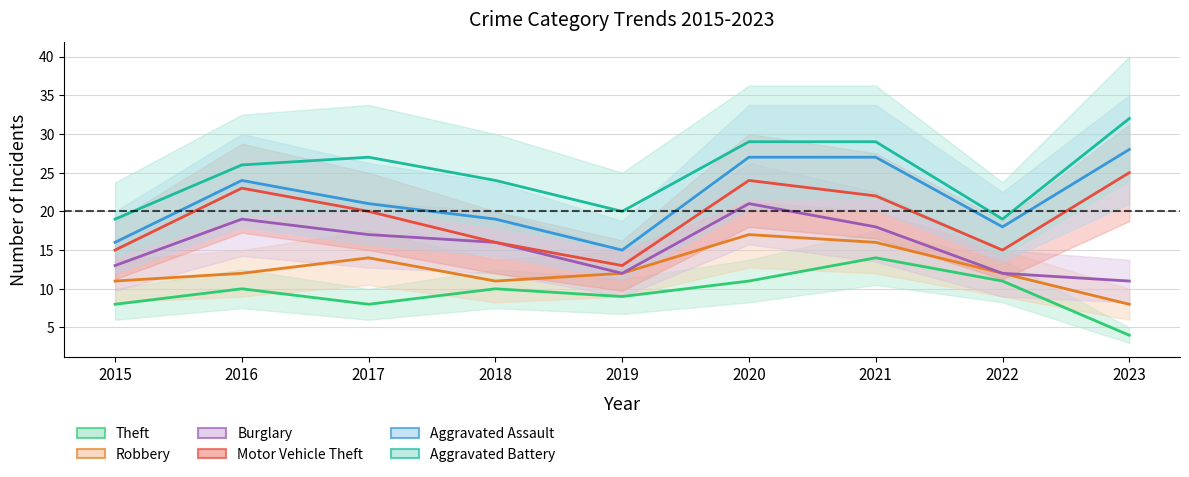

Which has a higher value, 2016 or 2018?

2016